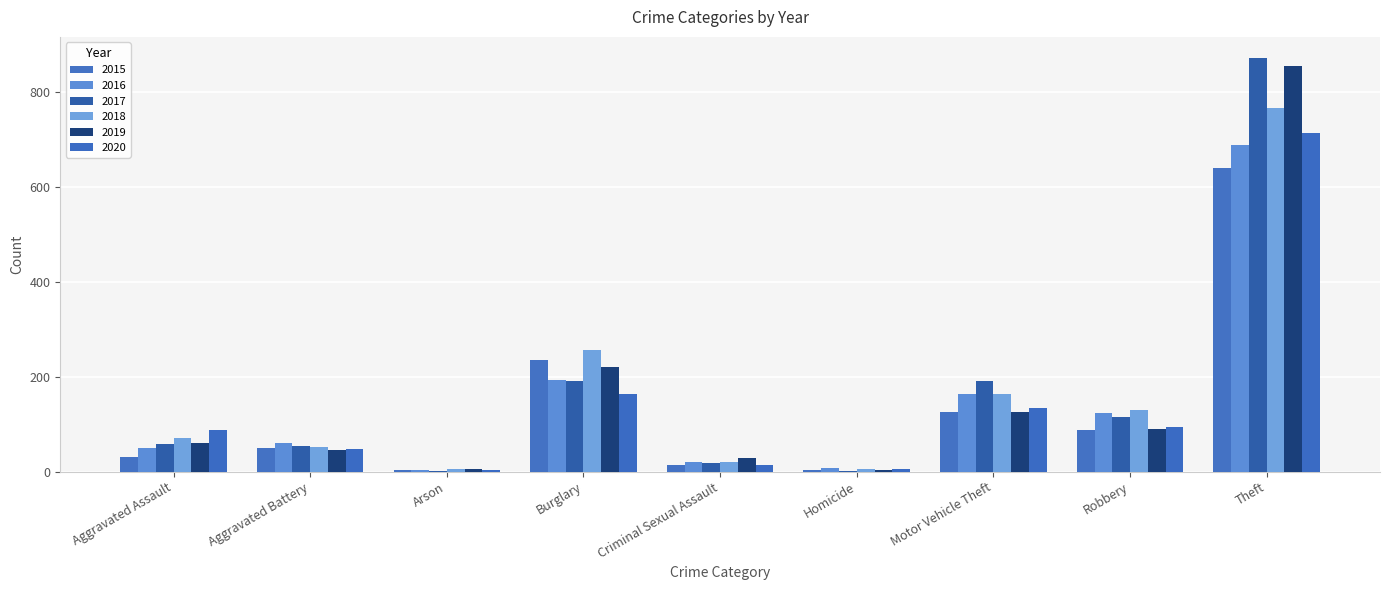

How many distinct data groups are displayed?

6